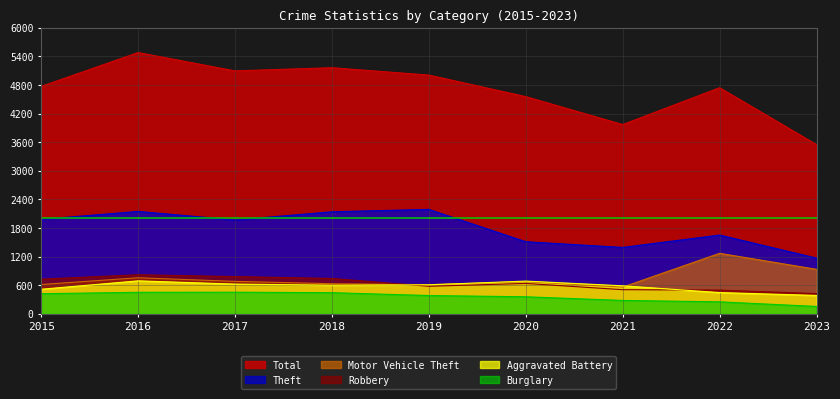

Between 2019 and 2020, which series saw the biggest shift?

Theft